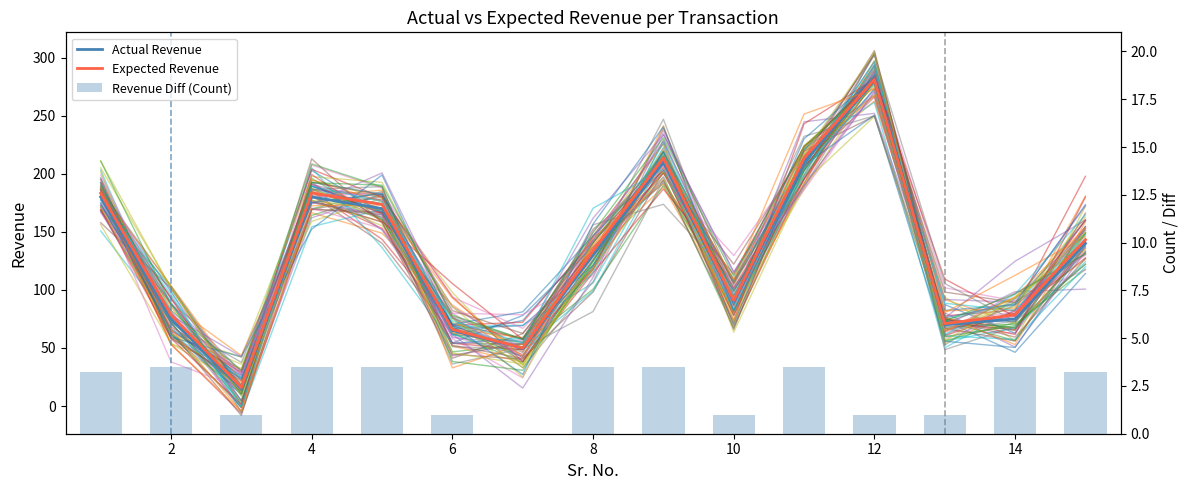

What is the value of the Revenue Diff (Count) bar at the 5th from the left?

3.5